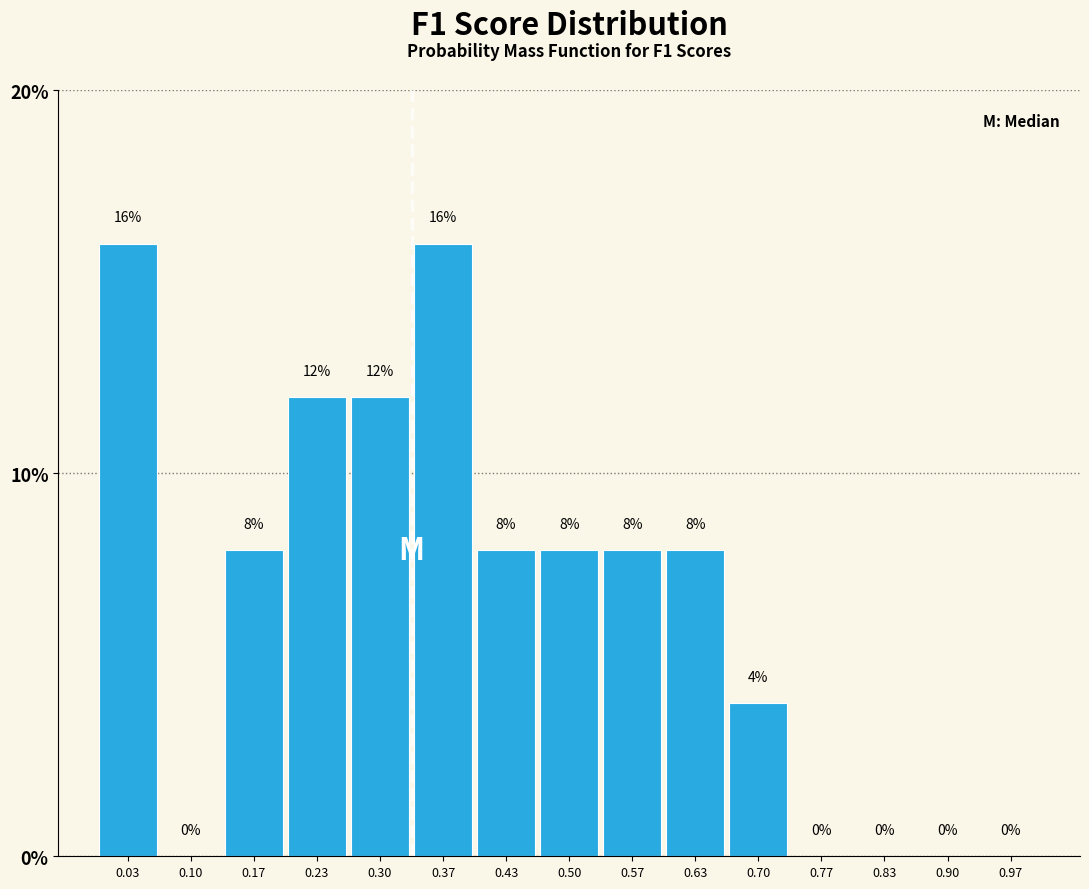

Reading left to right, transcribe this chart: for each bar, give the range it covers on the x-axis and its height. The bar edges are not printed on the chart, so give them approximately, as read against the axis.

0.00 to 0.07: 16
0.07 to 0.13: 0
0.13 to 0.20: 8
0.20 to 0.27: 12
0.27 to 0.33: 12
0.33 to 0.40: 16
0.40 to 0.47: 8
0.47 to 0.53: 8
0.53 to 0.60: 8
0.60 to 0.67: 8
0.67 to 0.73: 4
0.73 to 0.80: 0
0.80 to 0.87: 0
0.87 to 0.93: 0
0.93 to 1.00: 0